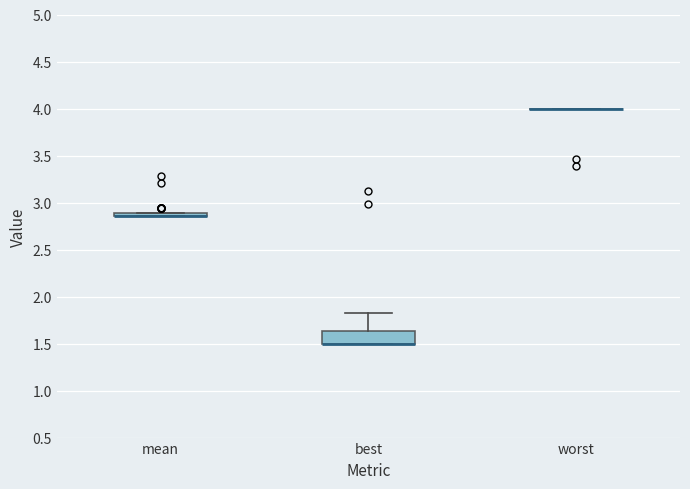

Comparing the boxes themselves (not the whiskers), which one is the tallest?

best